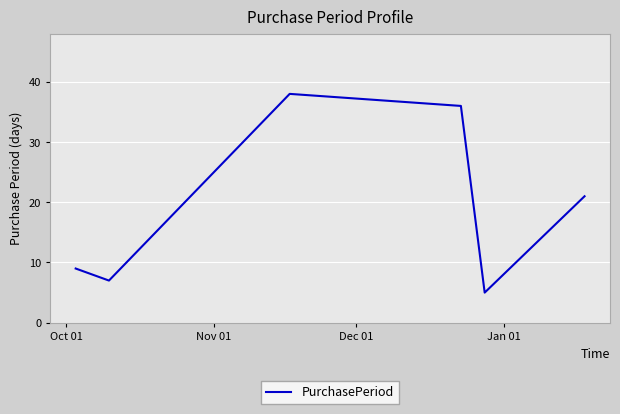

What is the smallest value displayed?

5